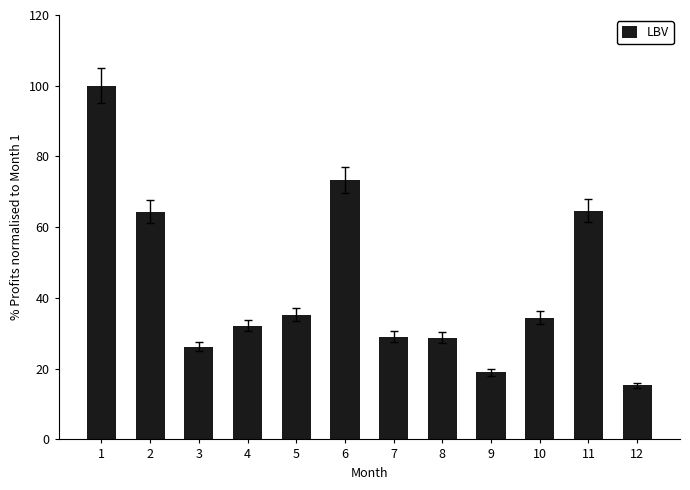

Which has a higher value, 5 or 6?

6